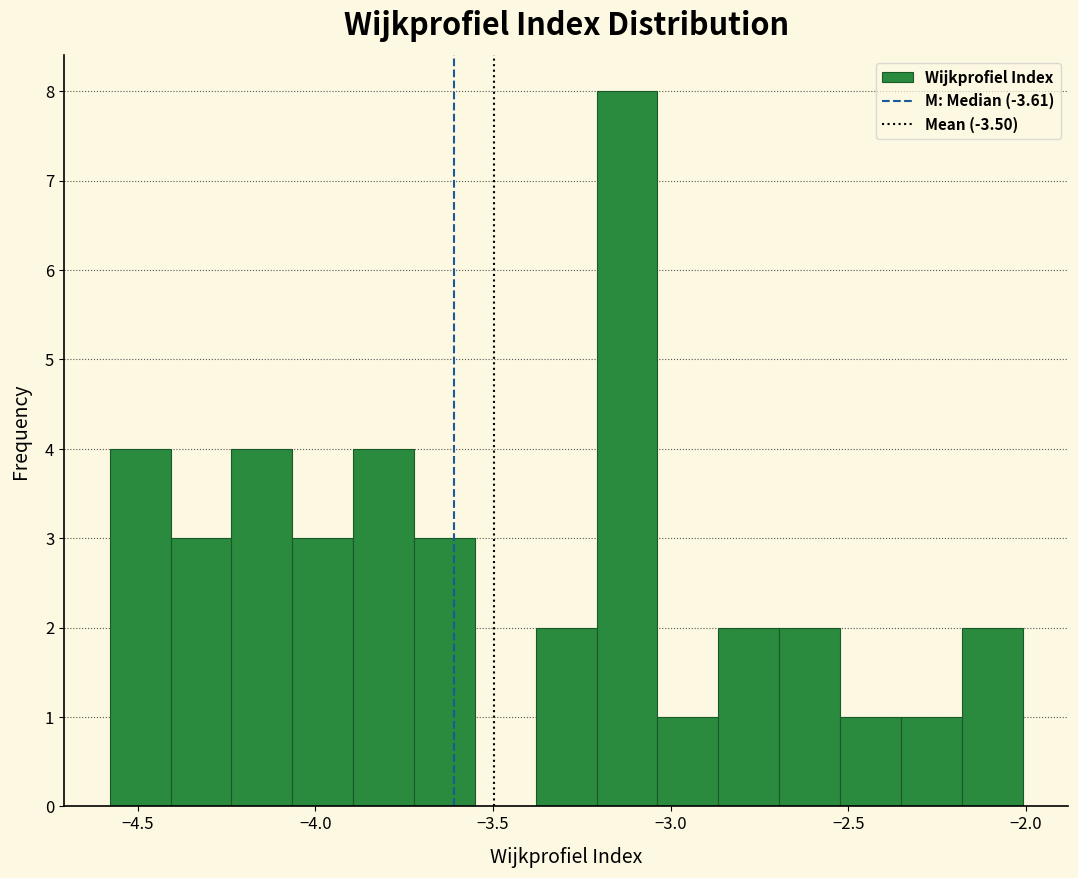

Read against the x-axis, roughly where is the centre of the tallest bar?

-3.10